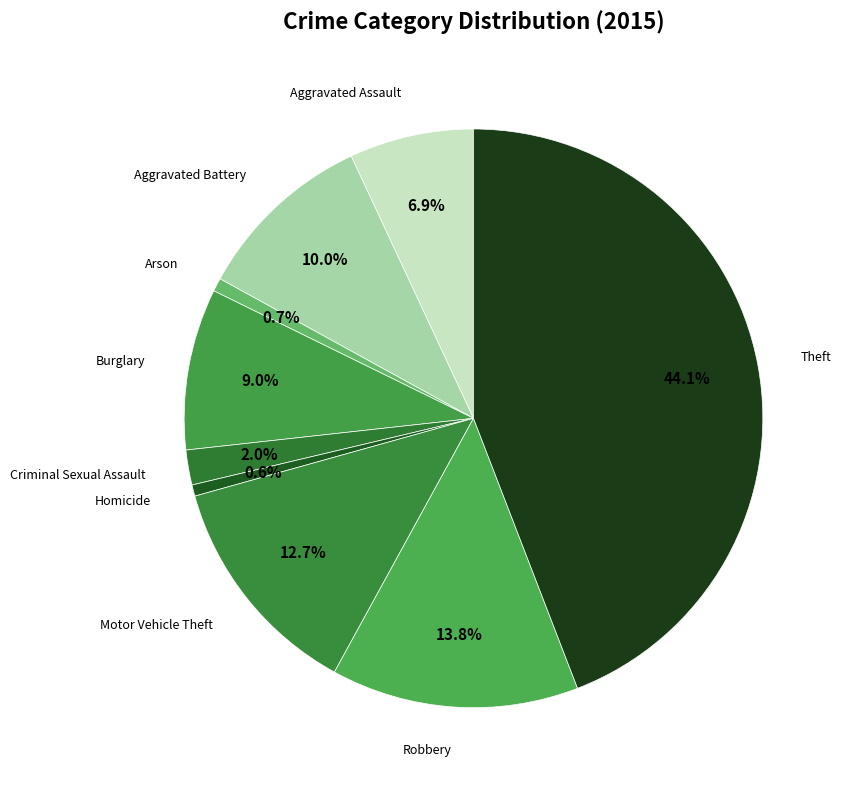

Count the number of slices in the pie.

9